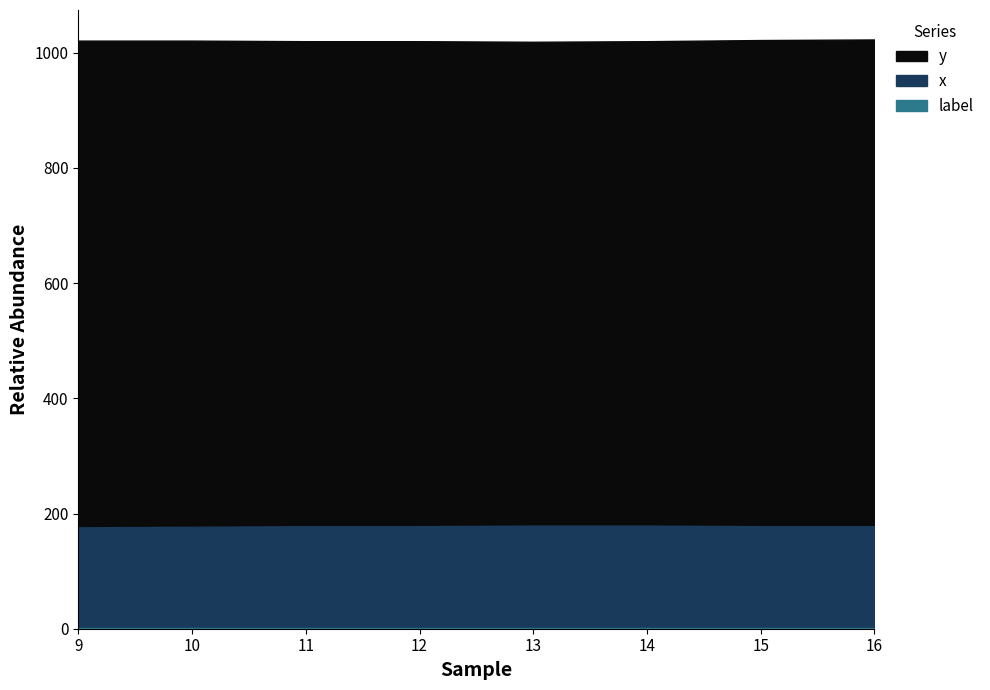

The label series shows 2 at 15. True or false?

False